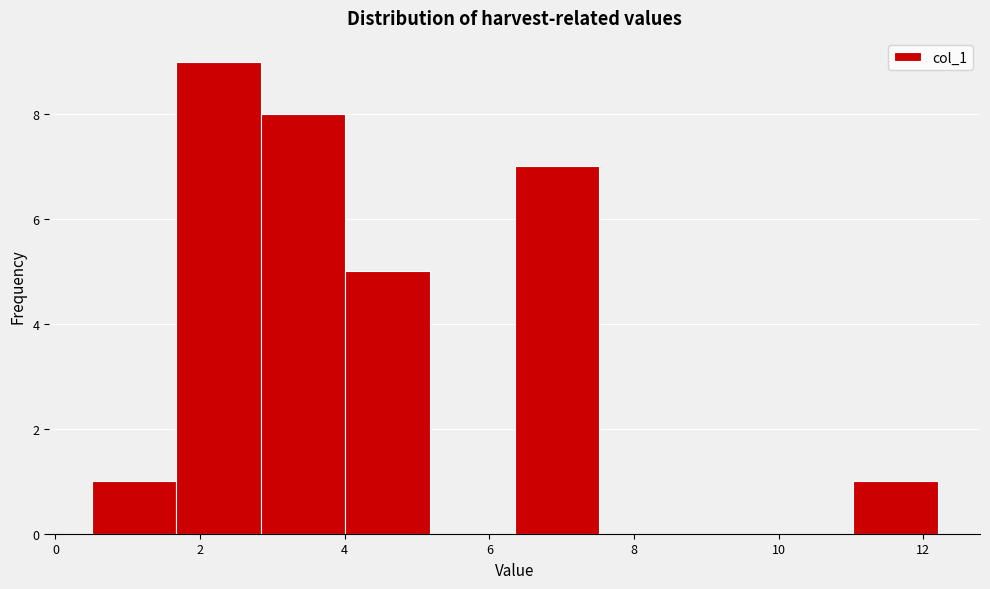

What is the height of the bar covering 6.4 to 7.6 on the x-axis? Neither the bar edges nor the heights are printed on the chart, so give them approximately, as read against the axes.

7